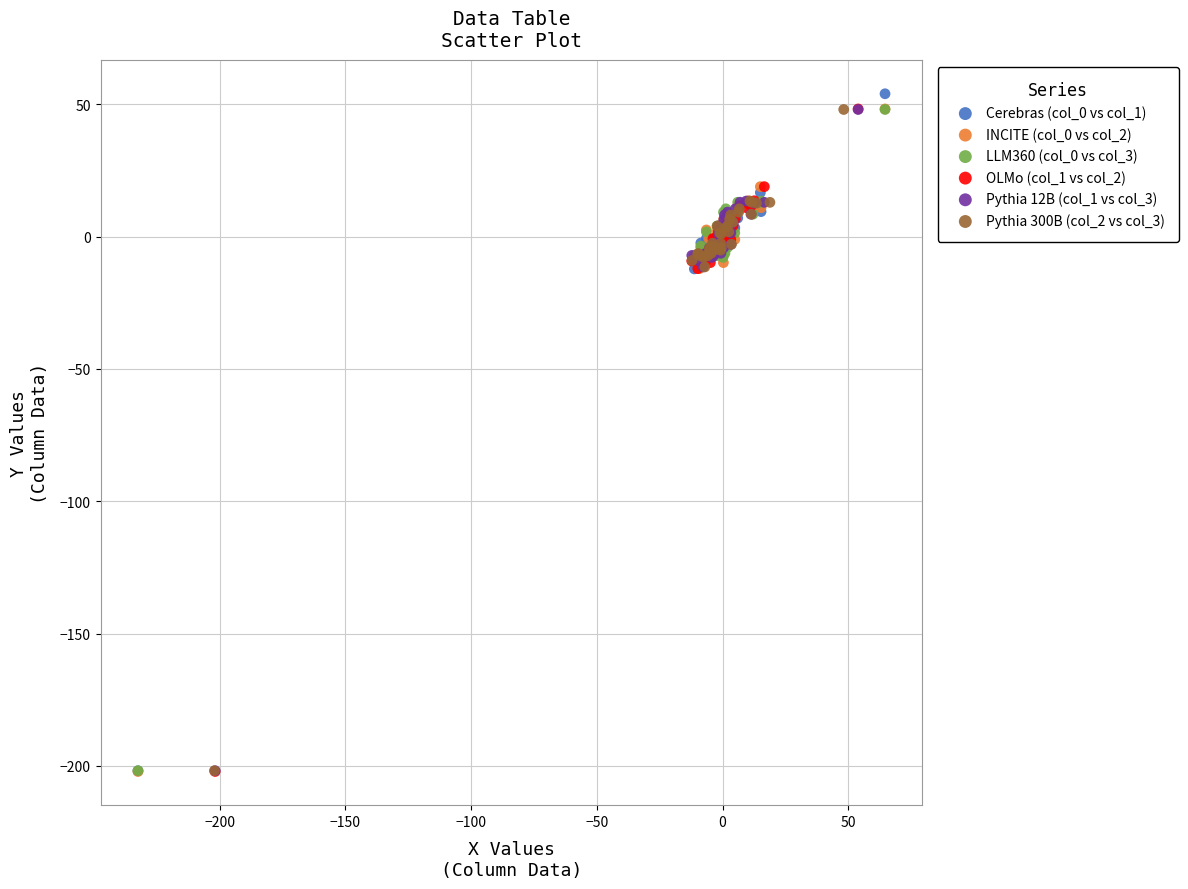

Which series has the largest Y range (max minus min)?

Cerebras (col_0 vs col_1)